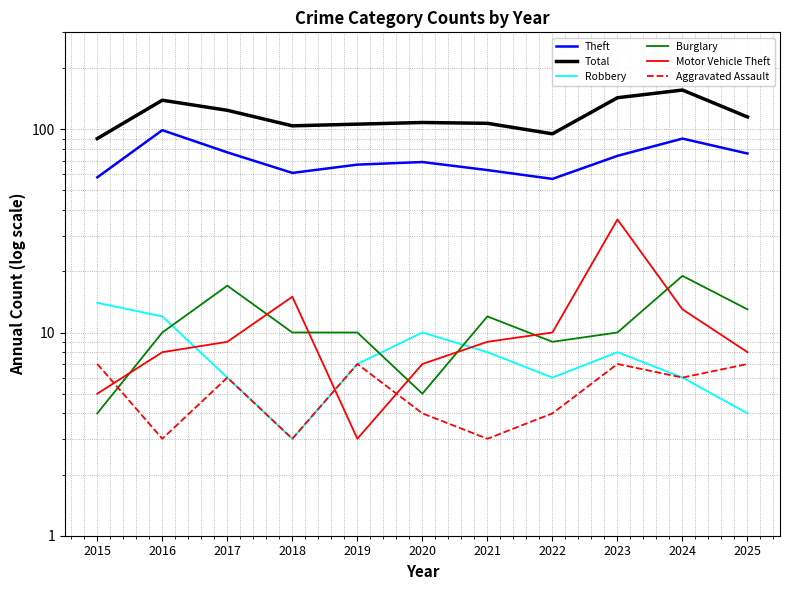

Reading left to right, list all the values displayed in this chart.

Theft: 2015=58	2016=99	2017=77	2018=61	2019=67	2020=69	2021=63	2022=57	2023=74	2024=90	2025=76
Total: 2015=90	2016=139	2017=124	2018=104	2019=106	2020=108	2021=107	2022=95	2023=143	2024=156	2025=115
Robbery: 2015=14	2016=12	2017=6	2018=3	2019=7	2020=10	2021=8	2022=6	2023=8	2024=6	2025=4
Burglary: 2015=4	2016=10	2017=17	2018=10	2019=10	2020=5	2021=12	2022=9	2023=10	2024=19	2025=13
Motor Vehicle Theft: 2015=5	2016=8	2017=9	2018=15	2019=3	2020=7	2021=9	2022=10	2023=36	2024=13	2025=8
Aggravated Assault: 2015=7	2016=3	2017=6	2018=3	2019=7	2020=4	2021=3	2022=4	2023=7	2024=6	2025=7